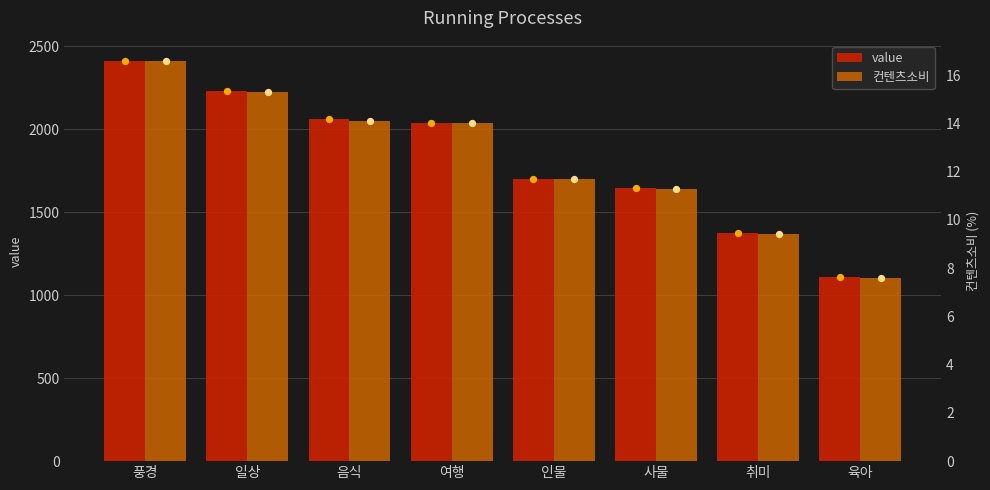

What are all the series names shown in the legend?

value, 컨텐츠소비